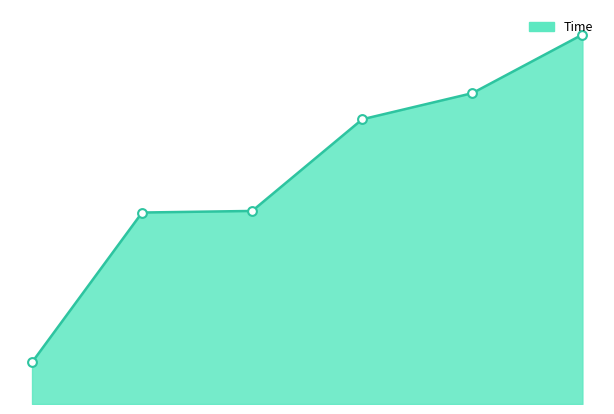

Does the chart have visible grid lines?

No